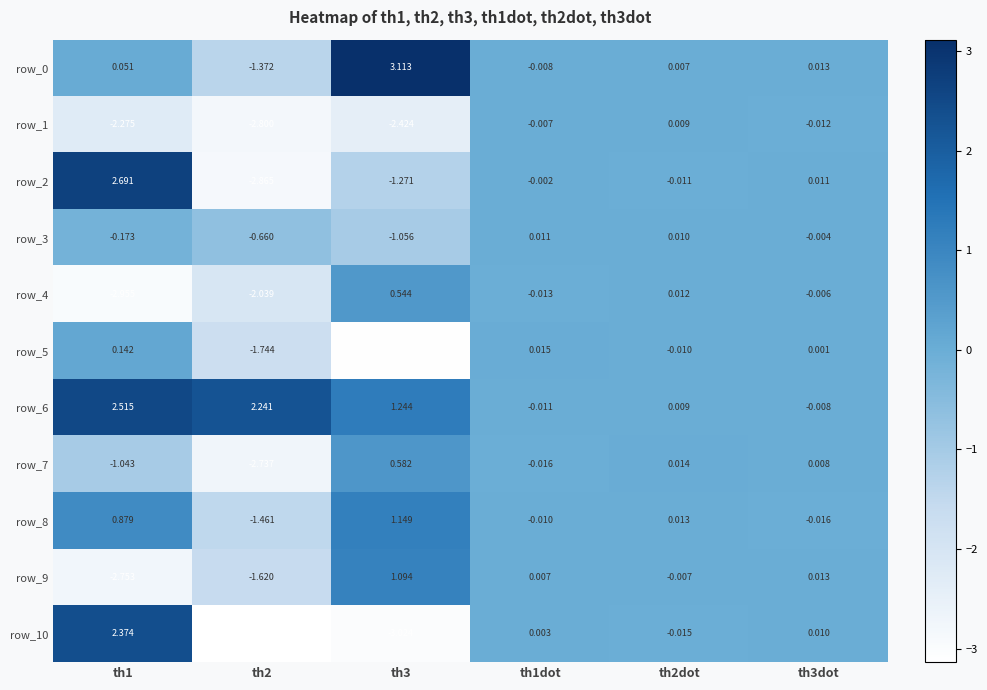

At which label does row_1 reach its minimum?

th2